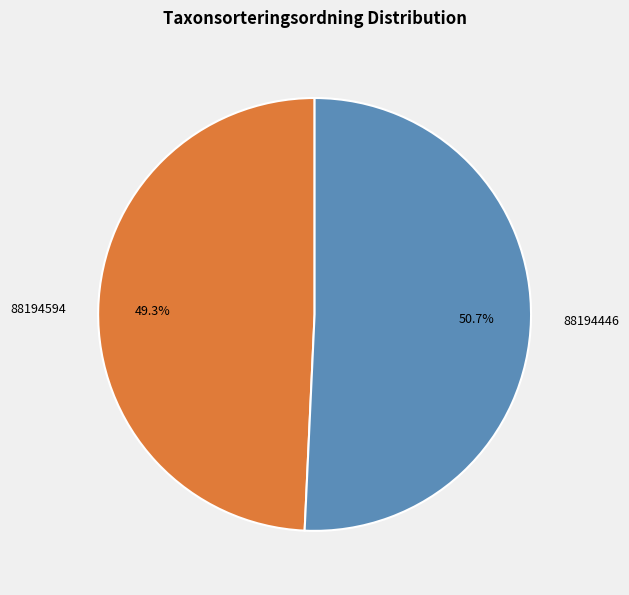

Count the number of slices in the pie.

2